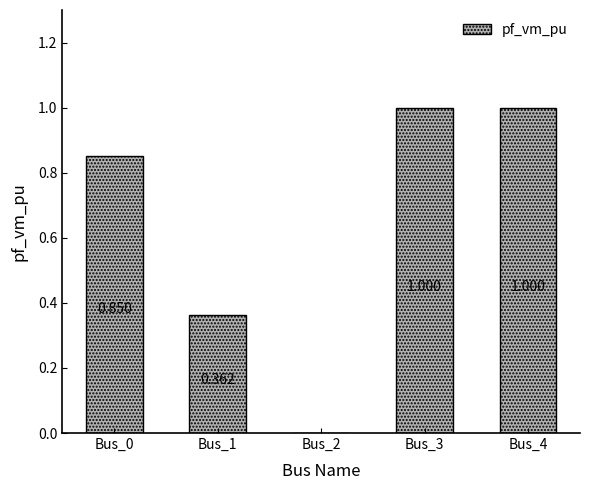

Rank the categories by value from highest to lowest.

Bus_3, Bus_4, Bus_0, Bus_1, Bus_2